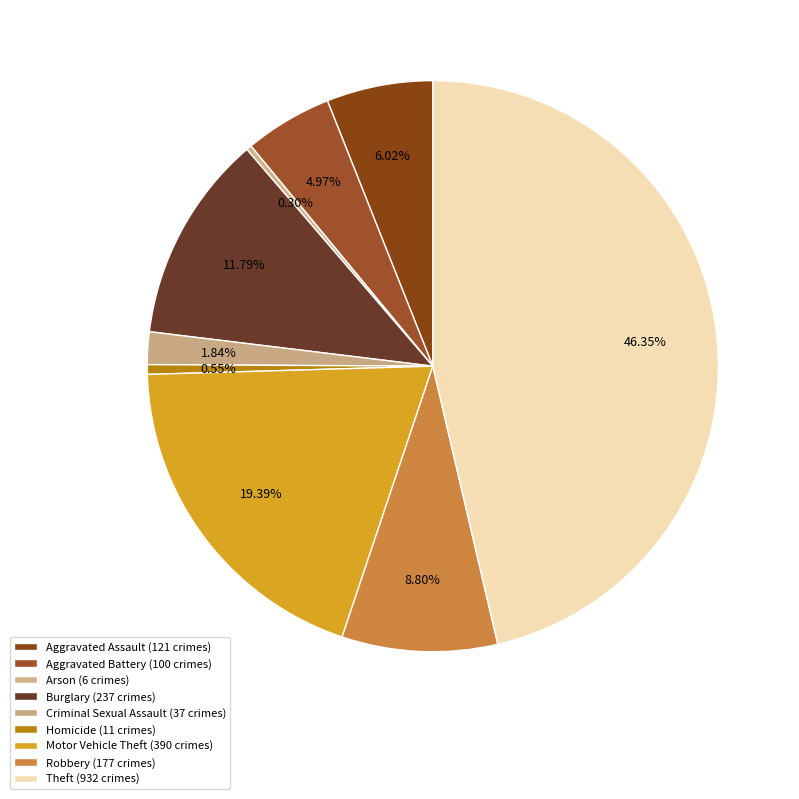

What is the total percentage of Robbery and Arson?

9.1%